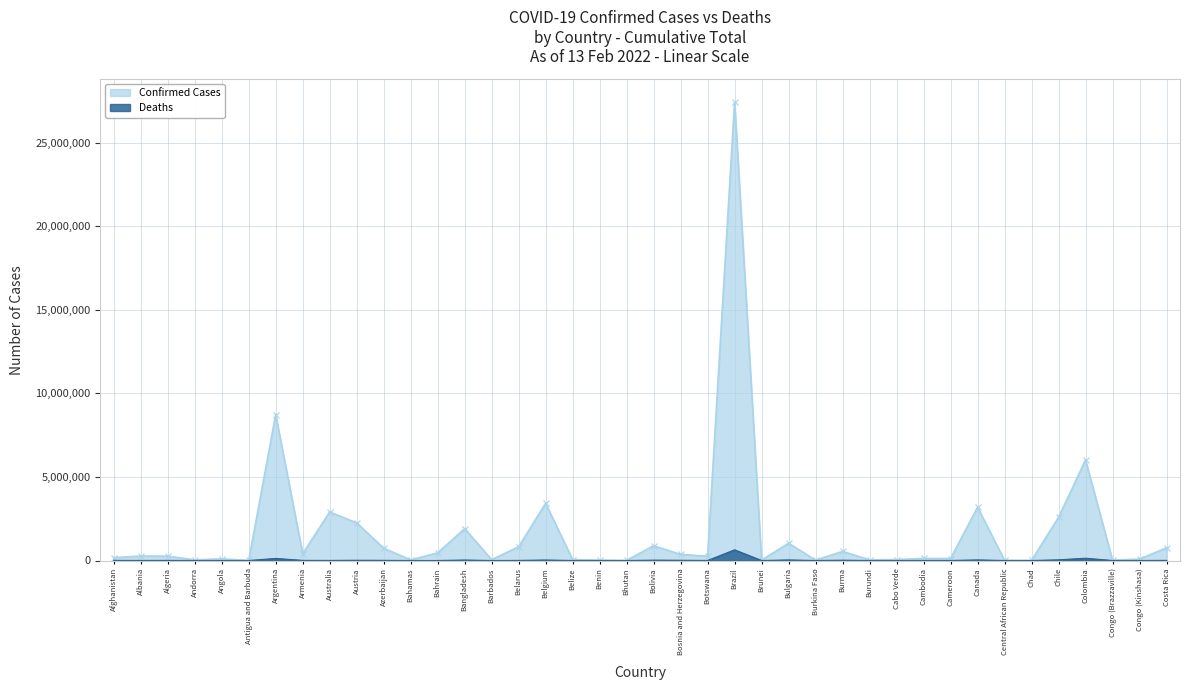

List the labels in order of Deaths value, smallest first.

Bhutan, Burundi, Brunei, Central African Republic, Antigua and Barbuda, Andorra, Benin, Chad, Barbados, Burkina Faso, Congo (Brazzaville), Cabo Verde, Belize, Bahamas, Congo (Kinshasa), Bahrain, Angola, Cameroon, Botswana, Cambodia, Albania, Australia, Belarus, Algeria, Afghanistan, Costa Rica, Armenia, Azerbaijan, Austria, Bosnia and Herzegovina, Burma, Bolivia, Bangladesh, Belgium, Bulgaria, Canada, Chile, Argentina, Colombia, Brazil